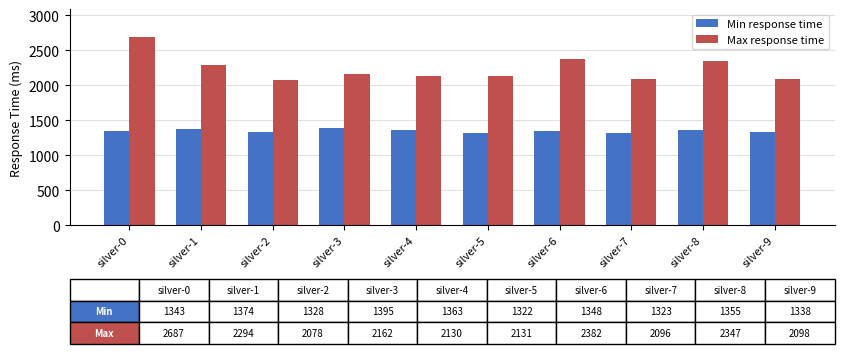

What is the sum of the Max response time values at silver-7 and silver-5?

4227